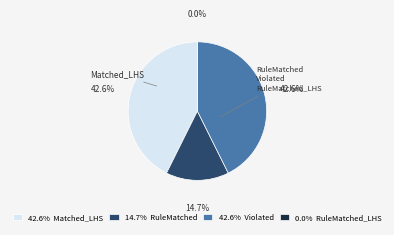

Does any single category account for the majority?

No